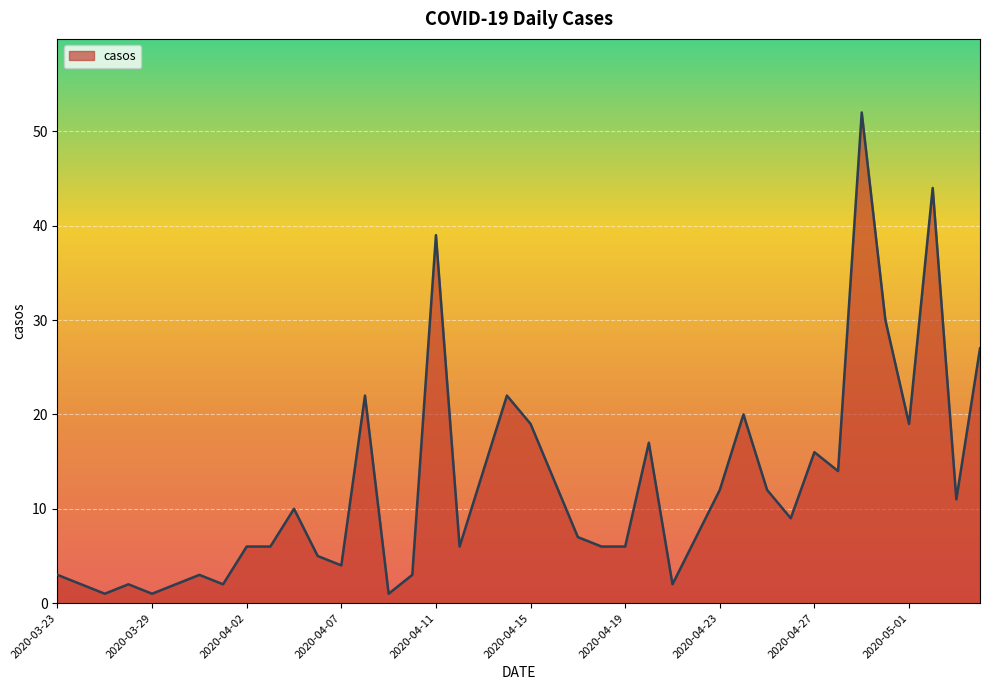

What is the maximum value shown in the chart?

52